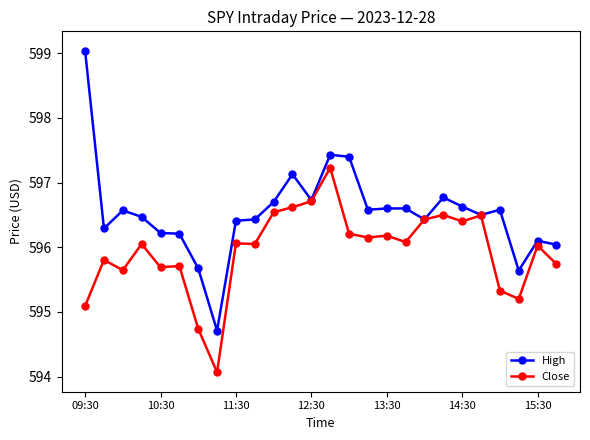

What is the highest value of the Close series?

597.2